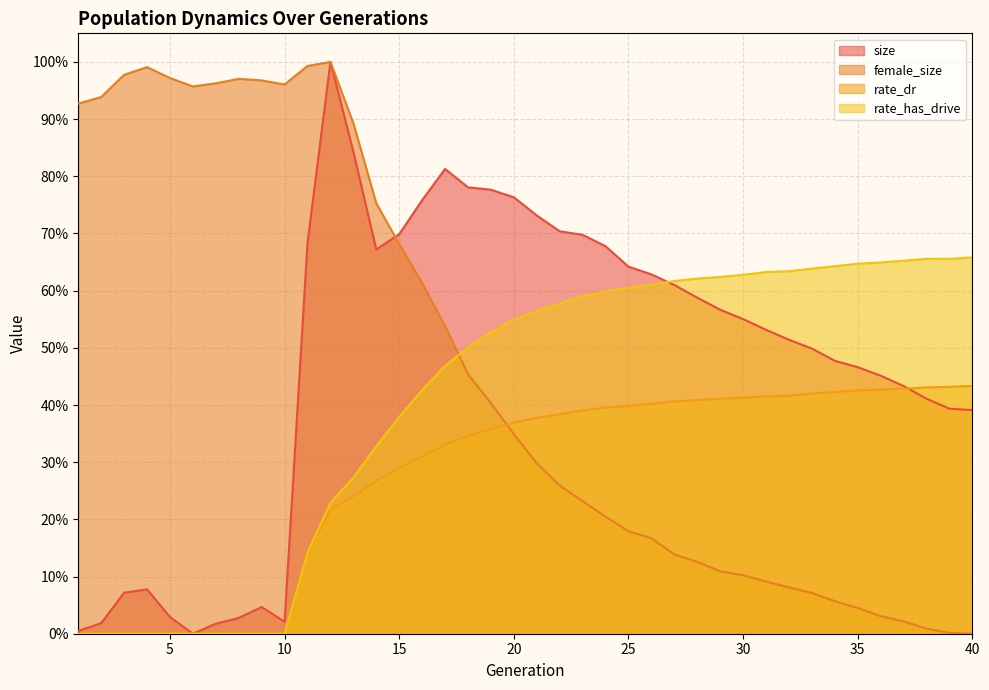

What is the sum of the rate_has_drive values at 24 and 8?

0.6